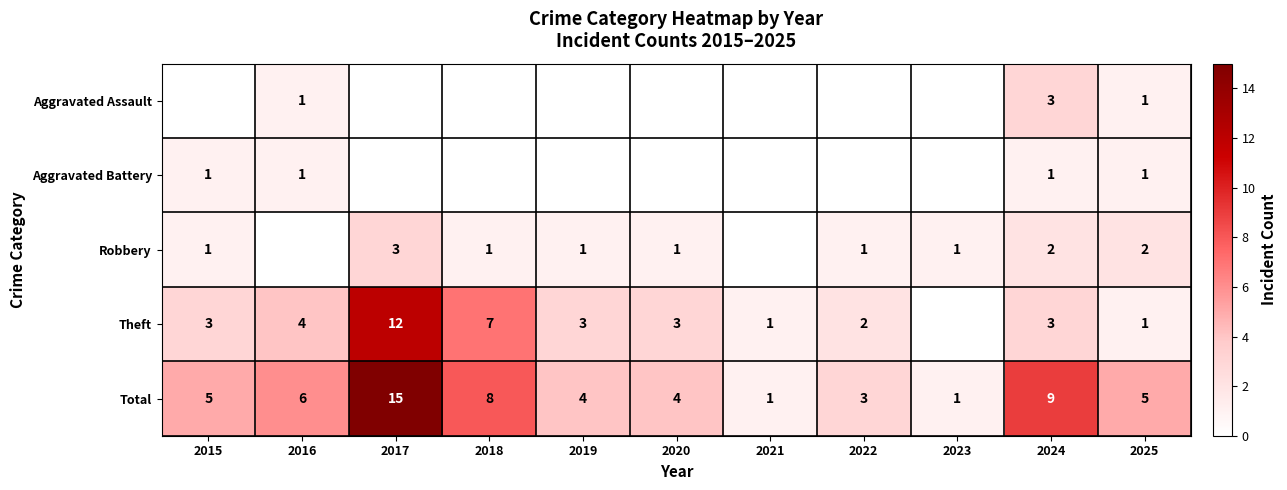

Count the number of data series in this chart.

5